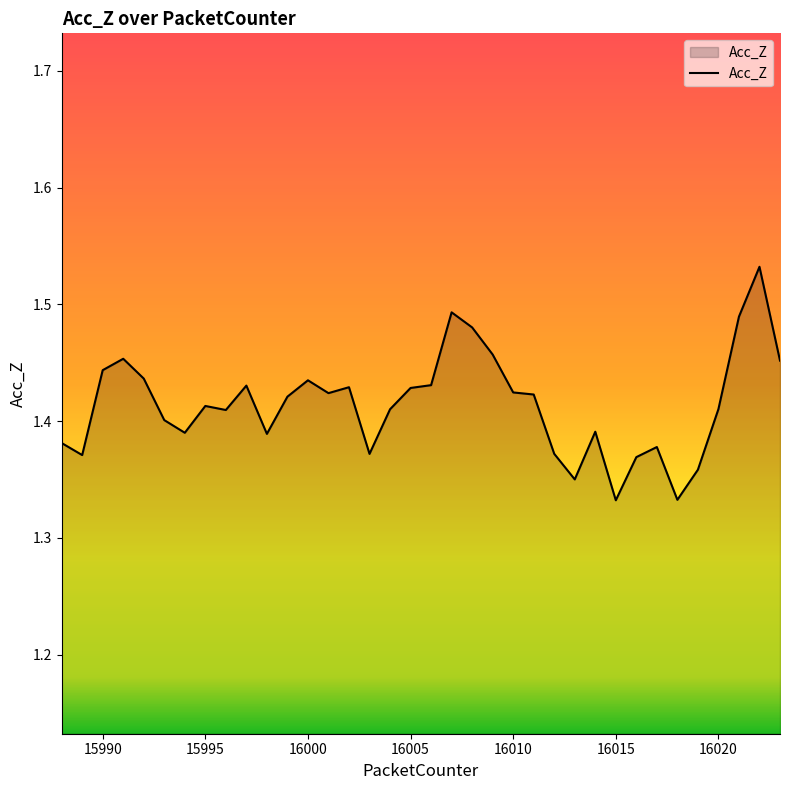

Does the chart have visible grid lines?

No